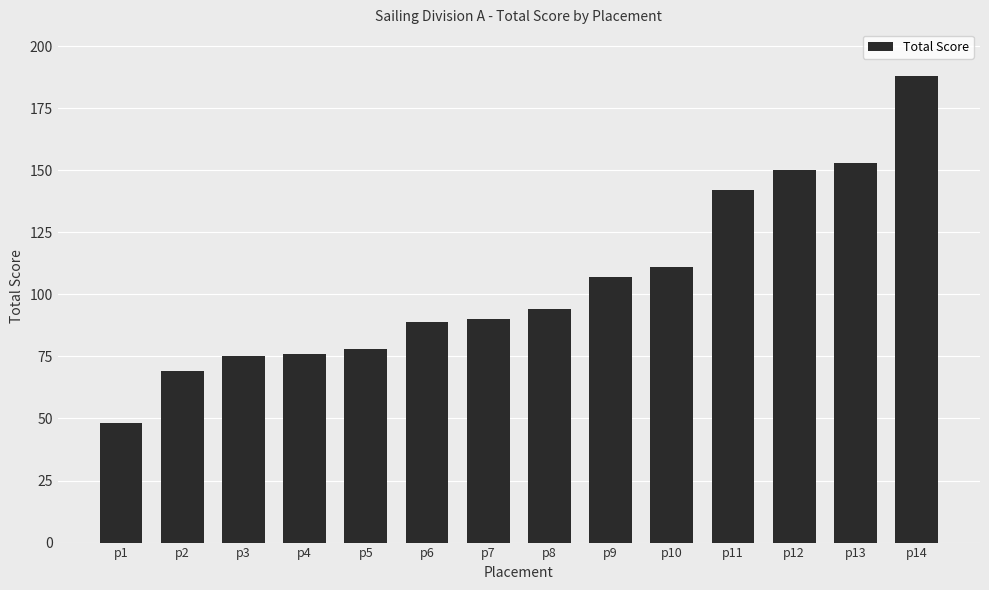

Read the value at p5, to the nearest 5.

80